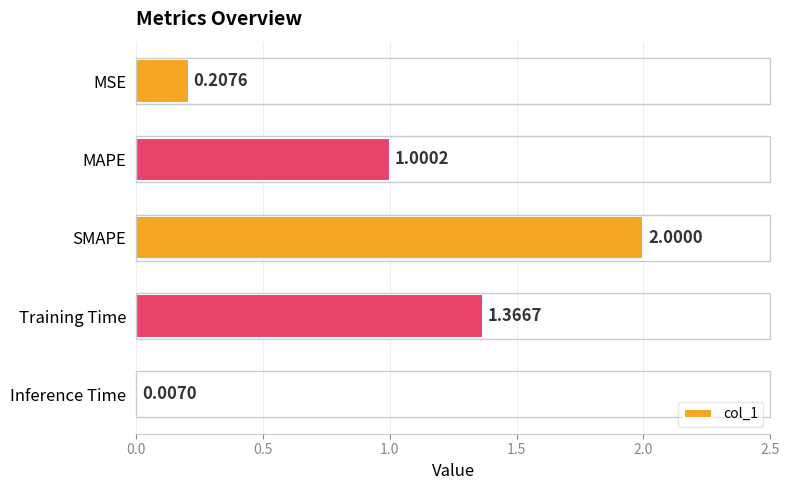

How many distinct data groups are displayed?

1